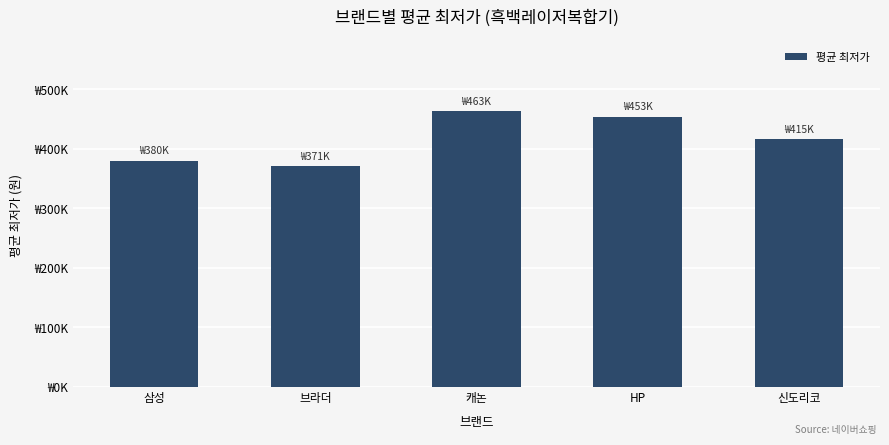

Read the value at 삼성, to the nearest 50.

380350